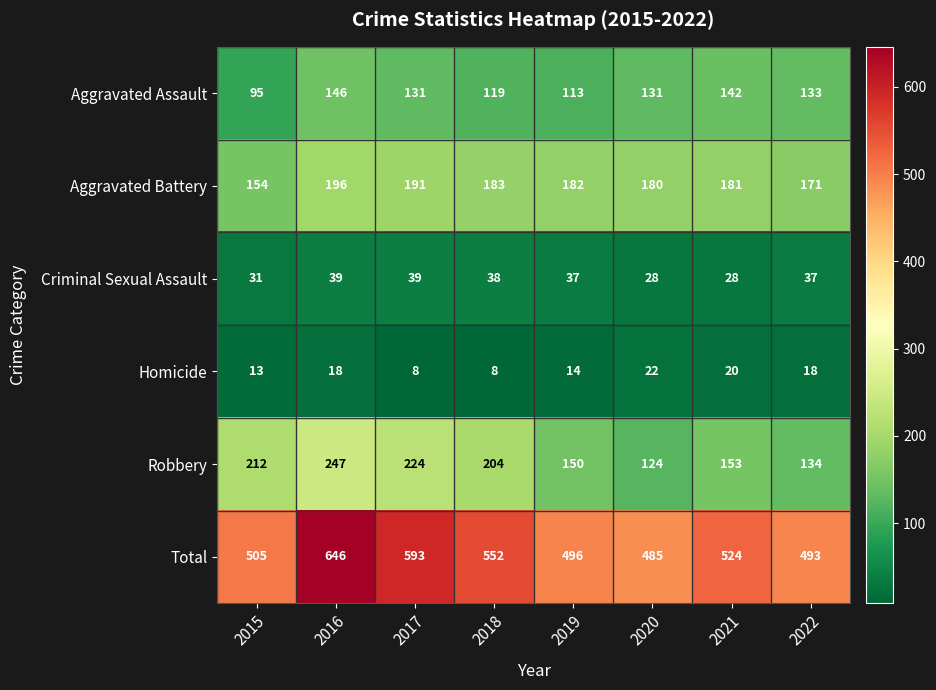

Between 2016 and 2022, which series saw the biggest shift?

Total